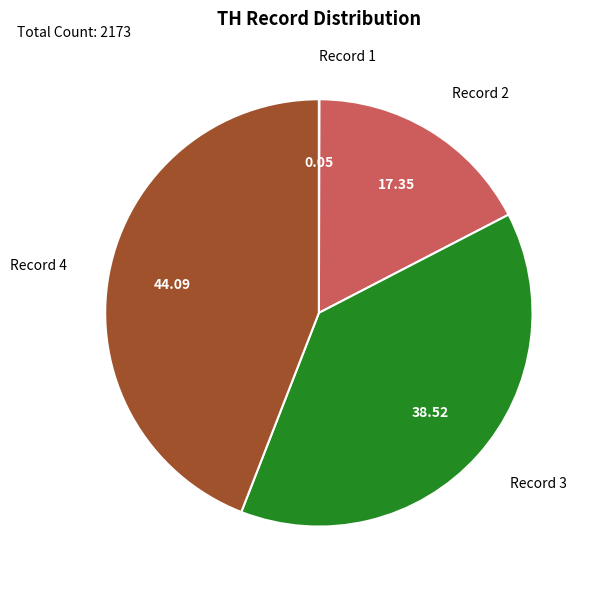

Does any single category account for the majority?

No